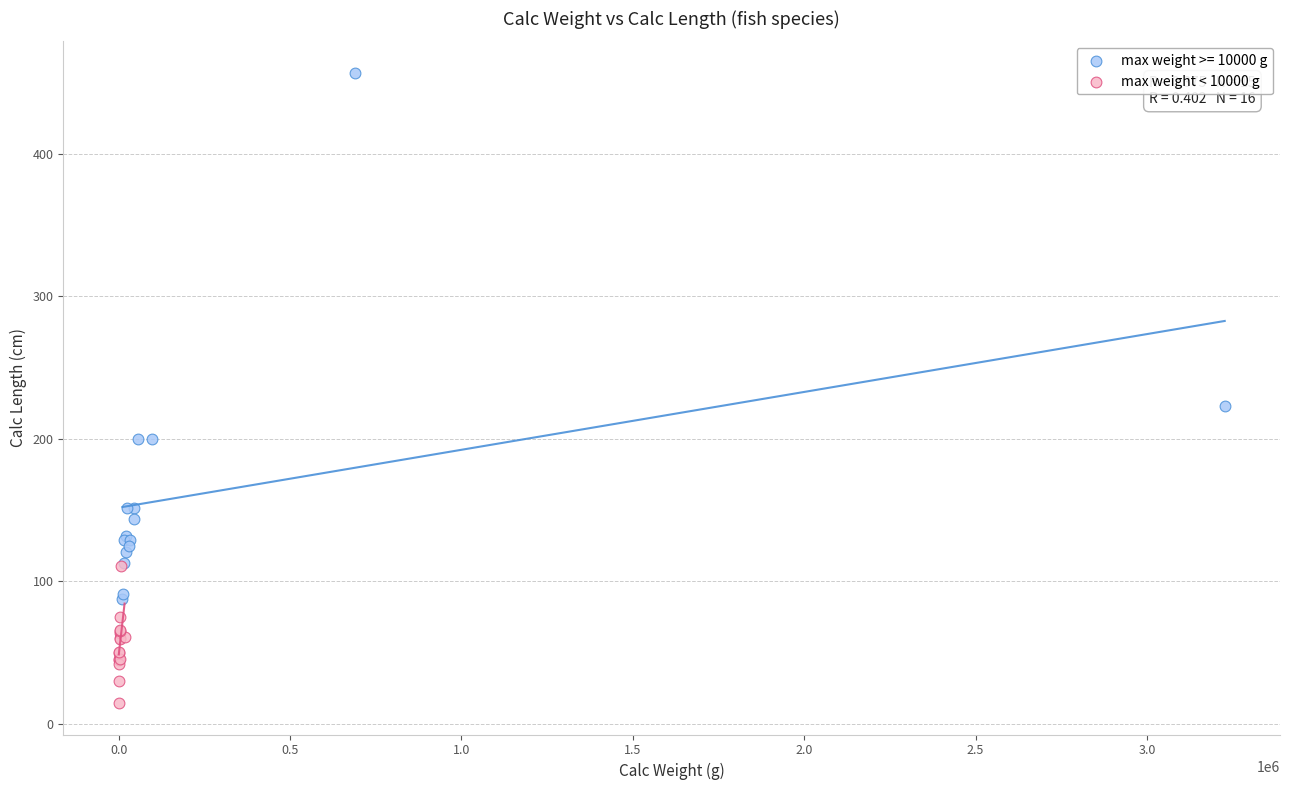

Which series reaches the maximum Y coordinate?

max weight >= 10000 g